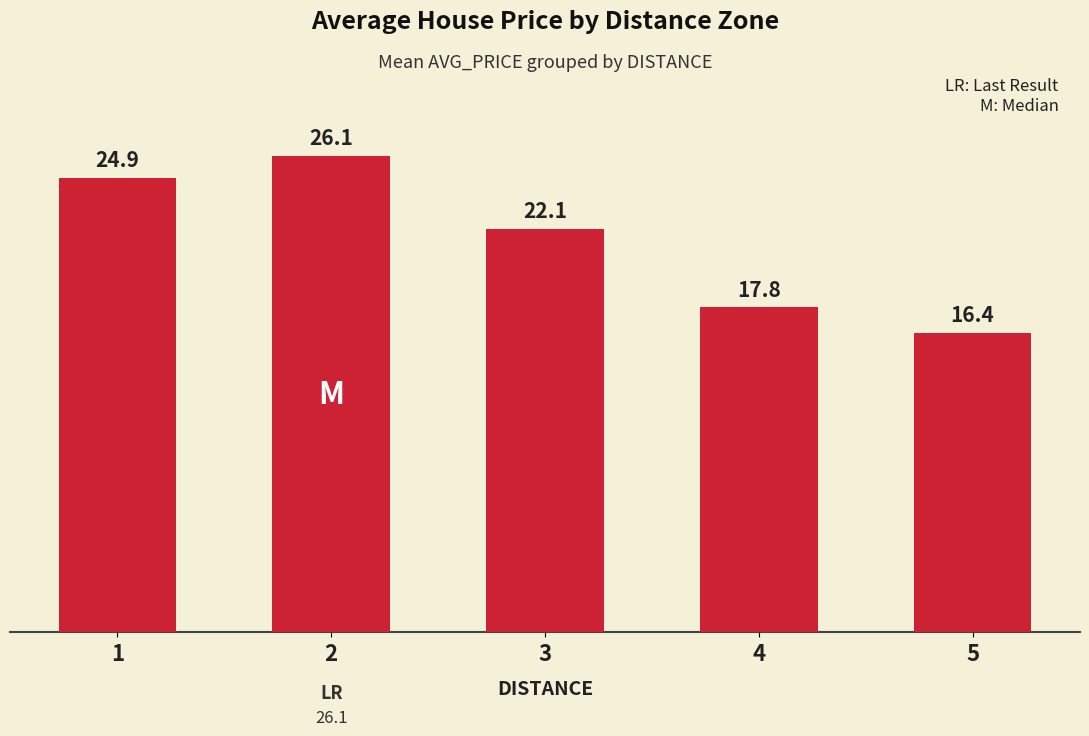

What is the approximate value at 2?

26.1